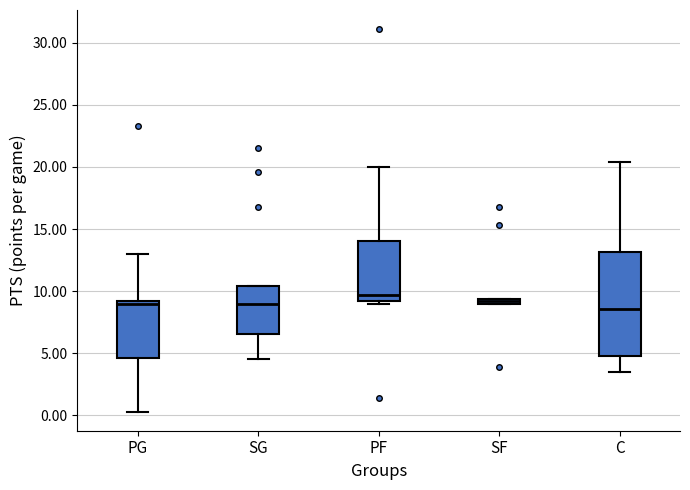

Where is the lower edge of the box for C on the y-axis? The values are not printed on the chart, so give them approximately, as read against the axis.

5.0